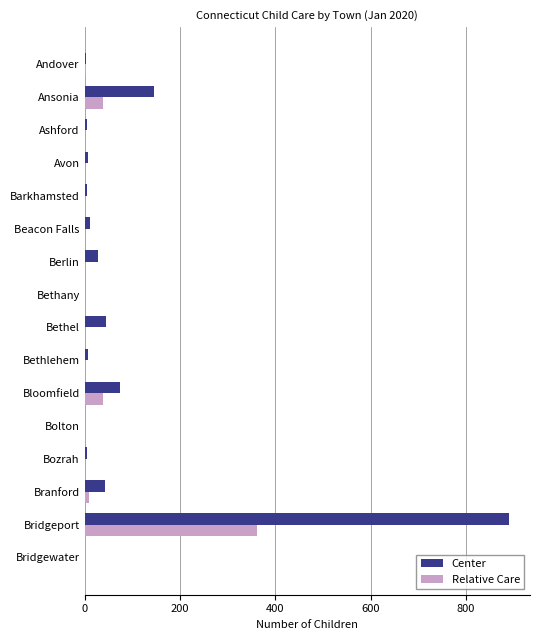

What is the sum of all Center values?

1270